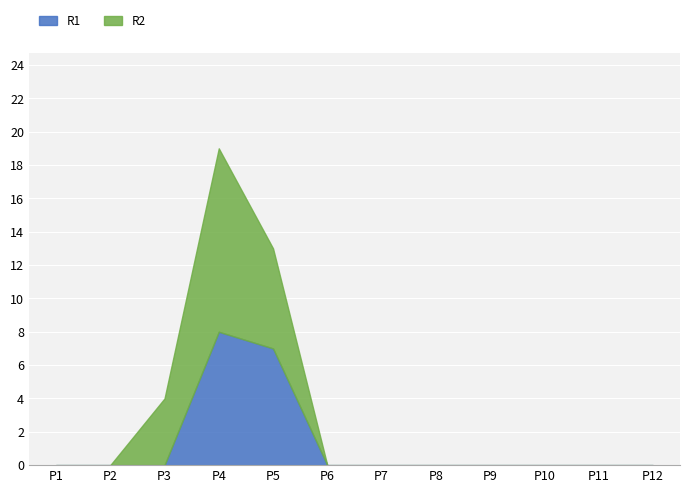

What are all the series names shown in the legend?

R1, R2